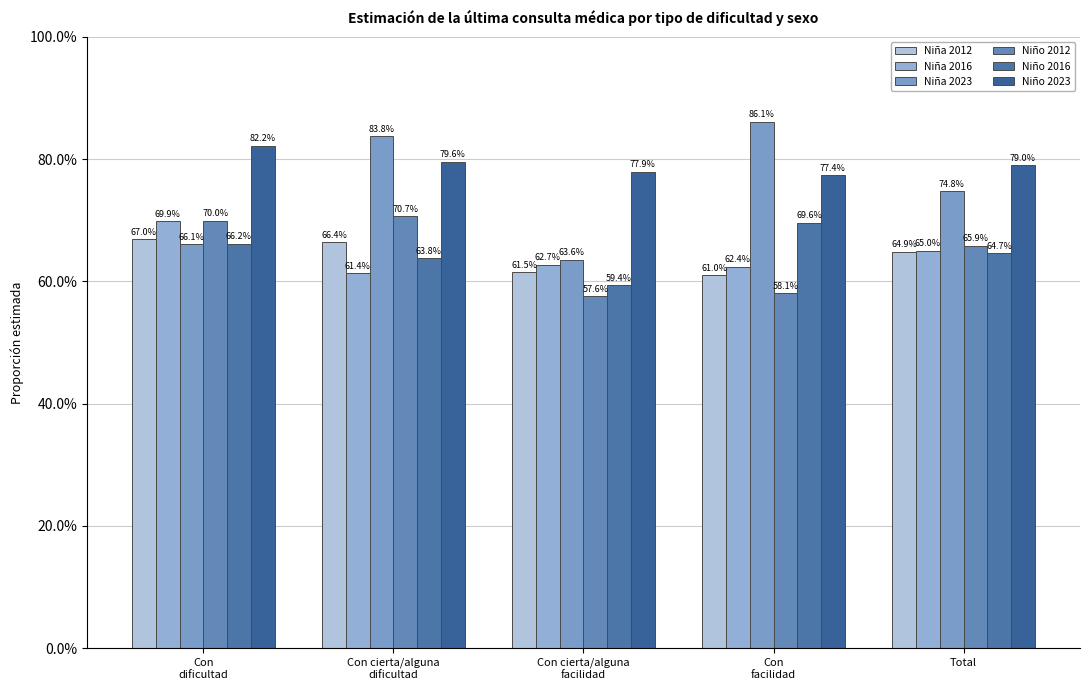

Count the number of data series in this chart.

6